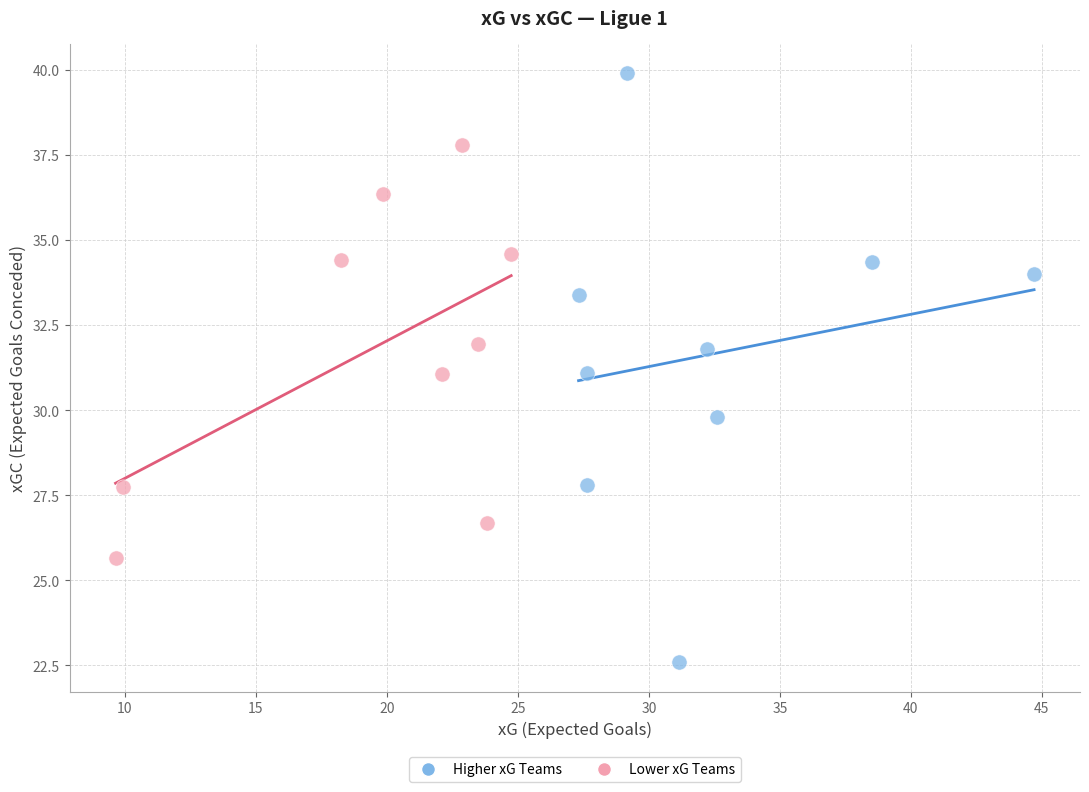

Which series reaches the minimum Y coordinate?

Higher xG Teams